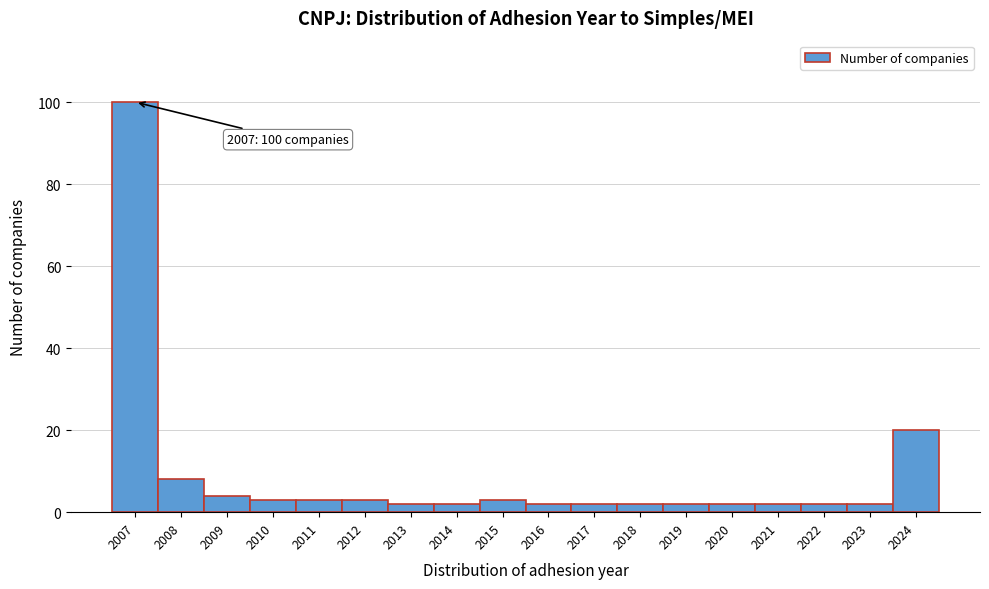

Reading left to right, list all the values displayed in this chart.

2007=100	2008=8	2009=4	2010=3	2011=3	2012=3	2013=2	2014=2	2015=3	2016=2	2017=2	2018=2	2019=2	2020=2	2021=2	2022=2	2023=2	2024=20